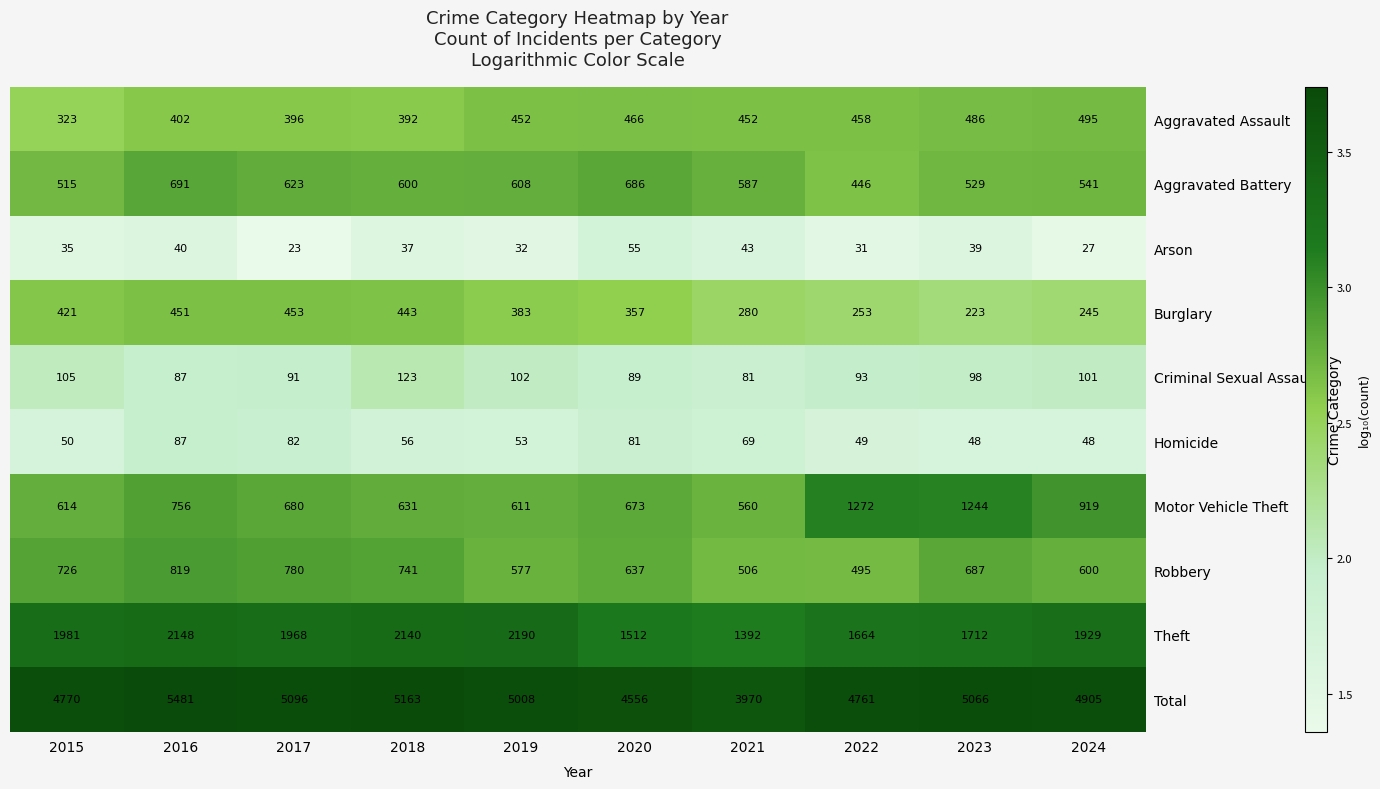

What is the sum of all Criminal Sexual Assault values?

970